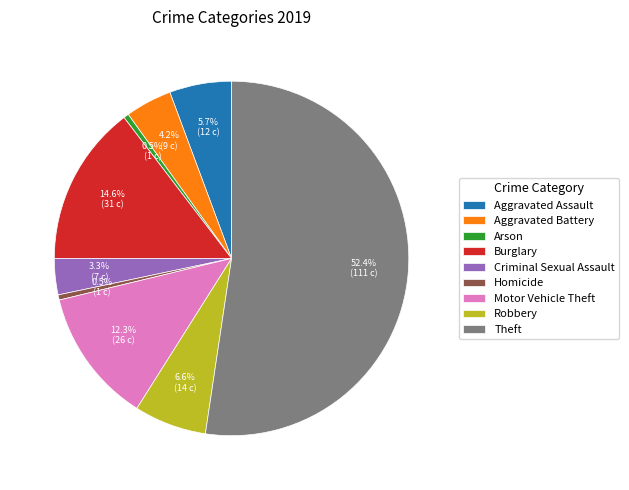

True or false: Burglary accounts for 15% of the total.

True